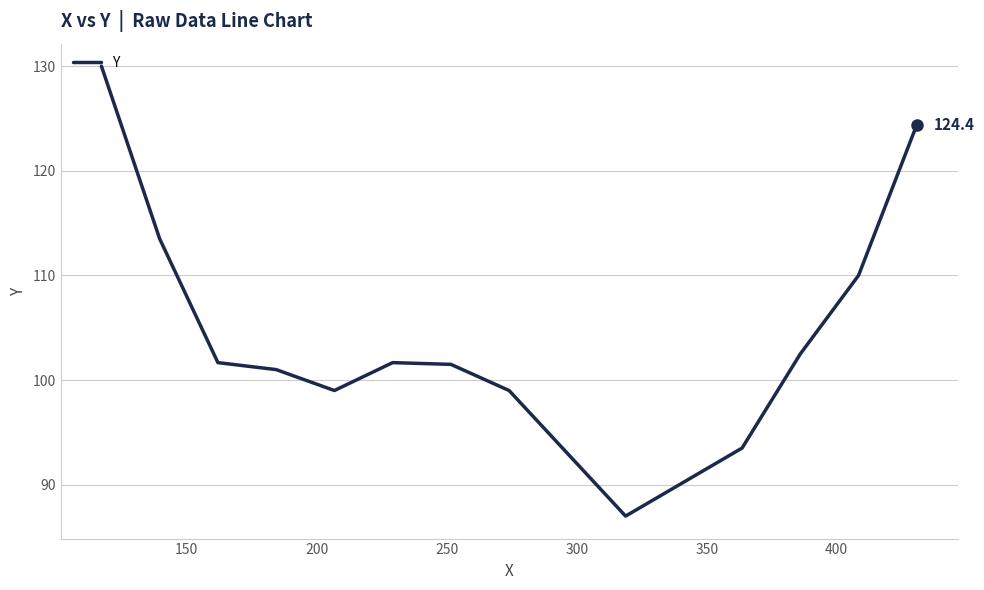

What is the difference between the maximum and minimum values?

43.0